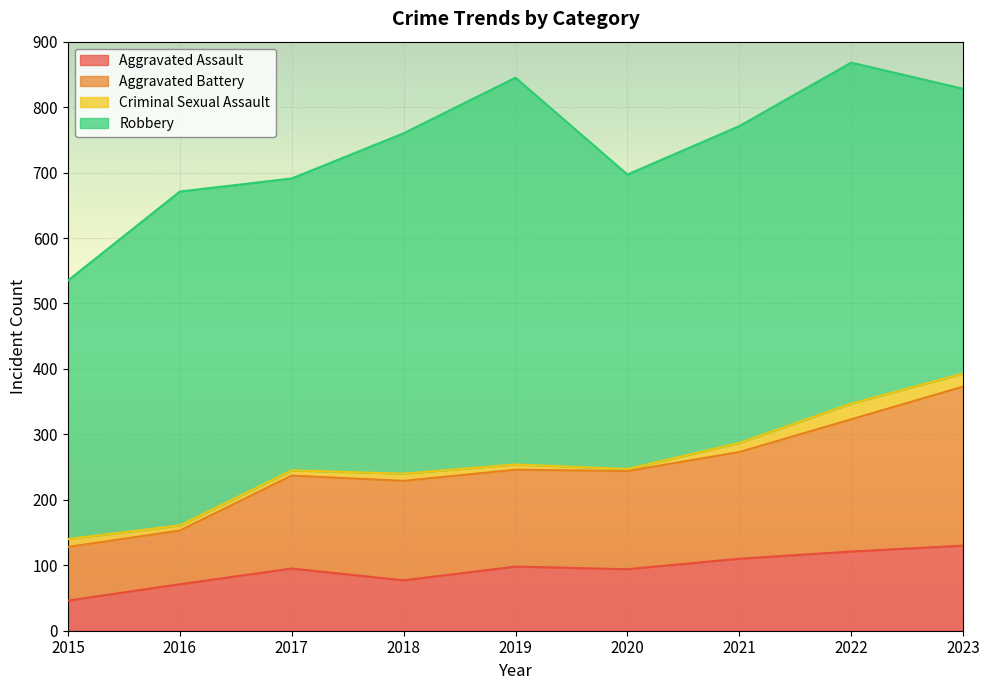

What is the lowest value of the Aggravated Assault series?

46